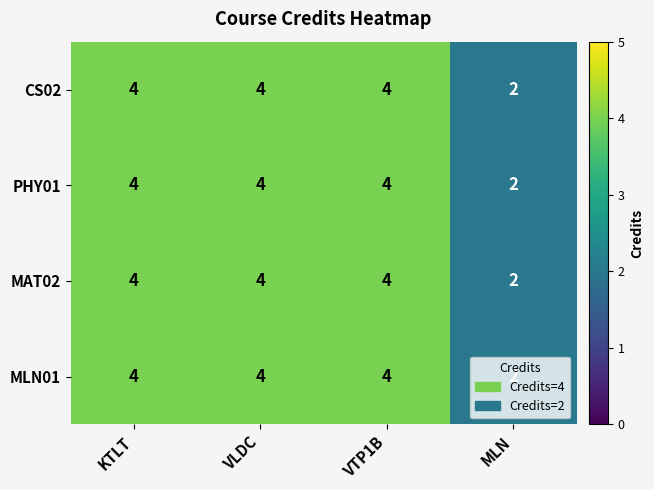

Read the PHY01 value at VLDC.

4